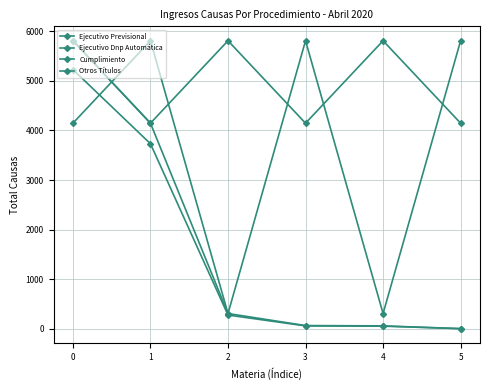

How many distinct data groups are displayed?

4